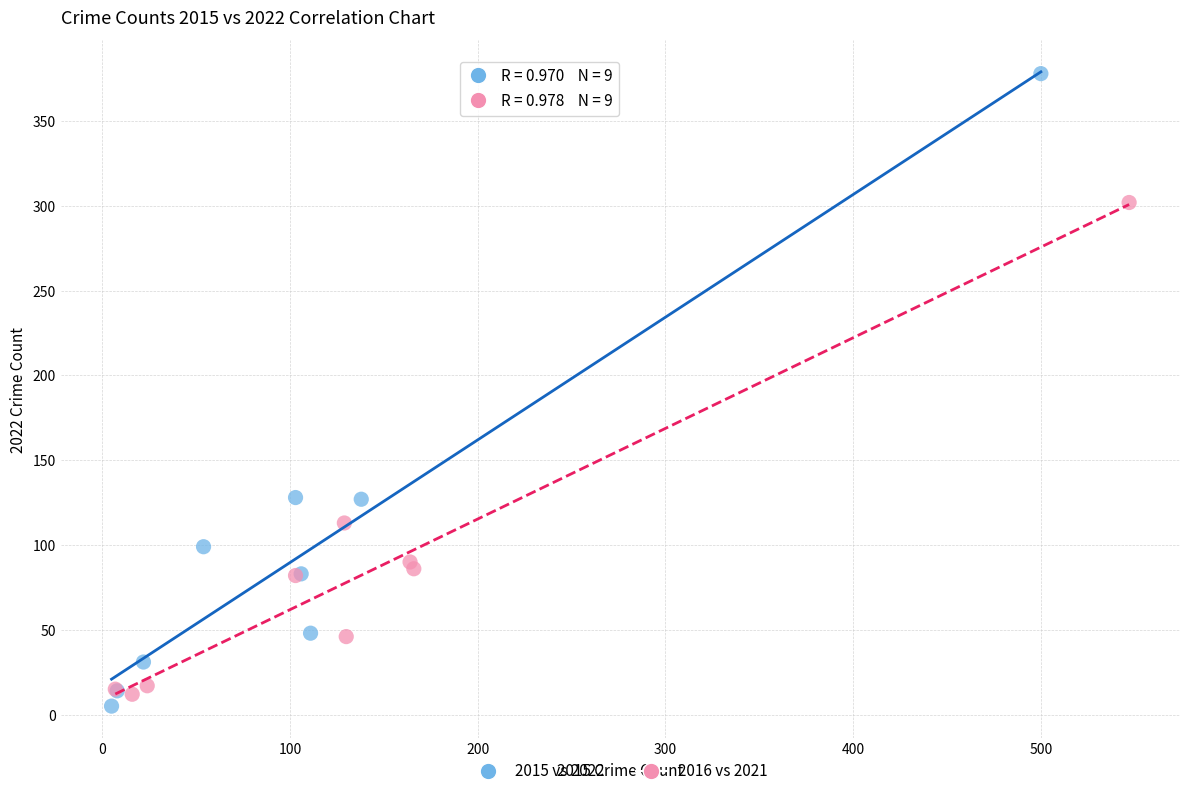

Which series contains the highest Y value?

2015 vs 2022